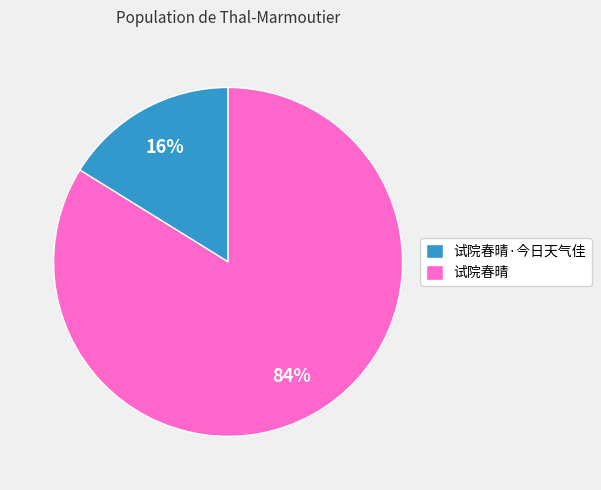

Which has a higher value, 试院春晴·今日天气佳 or 试院春晴?

试院春晴